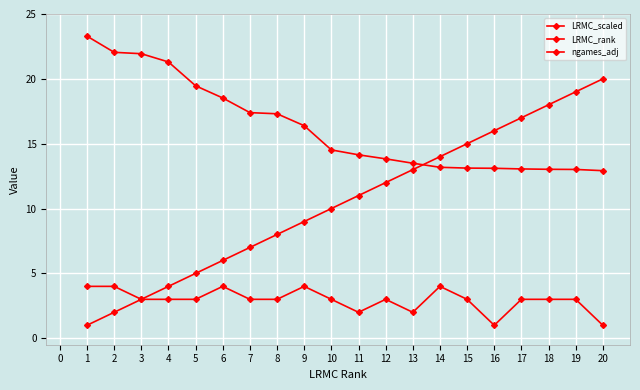

Reading right to left, list all the values displayed in this chart.

LRMC_scaled: 12.9	13.0	13.0	13.1	13.1	13.1	13.2	13.5	13.8	14.1	14.5	16.4	17.3	17.4	18.5	19.5	21.3	21.9	22.0	23.3
LRMC_rank: 20.0	19.0	18.0	17.0	16.0	15.0	14.0	13.0	12.0	11.0	10.0	9.0	8.0	7.0	6.0	5.0	4.0	3.0	2.0	1.0
ngames_adj: 1.0	3.0	3.0	3.0	1.0	3.0	4.0	2.0	3.0	2.0	3.0	4.0	3.0	3.0	4.0	3.0	3.0	3.0	4.0	4.0